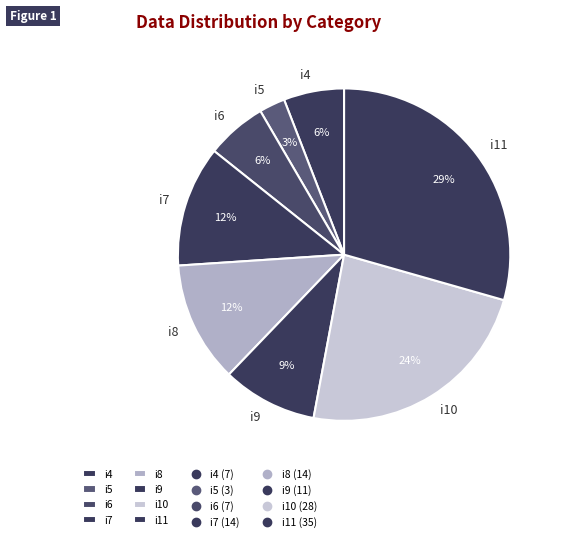

Between i11 and i5, which is larger?

i11